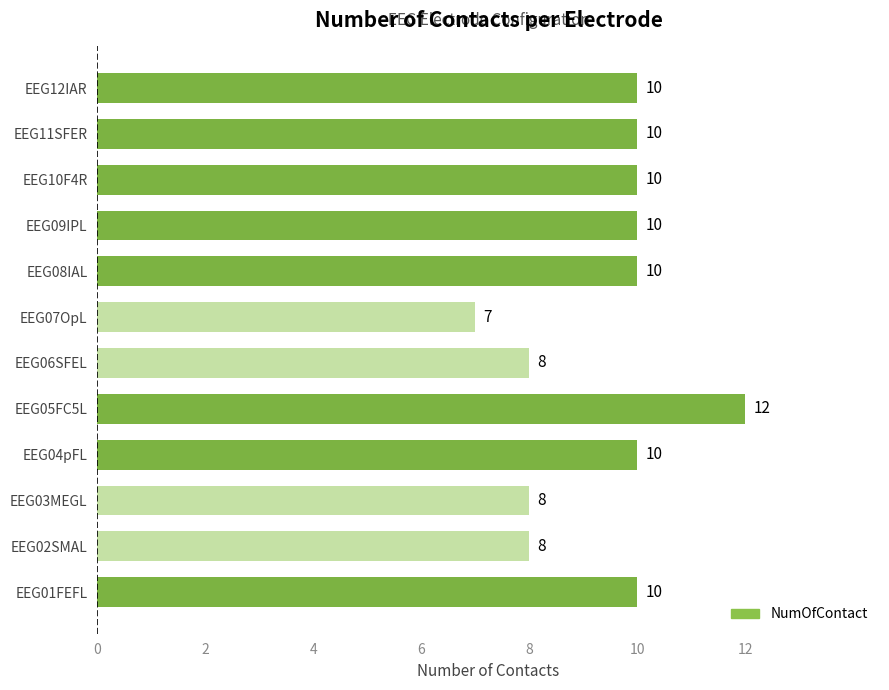

Which has a higher value, EEG05FC5L or EEG06SFEL?

EEG05FC5L